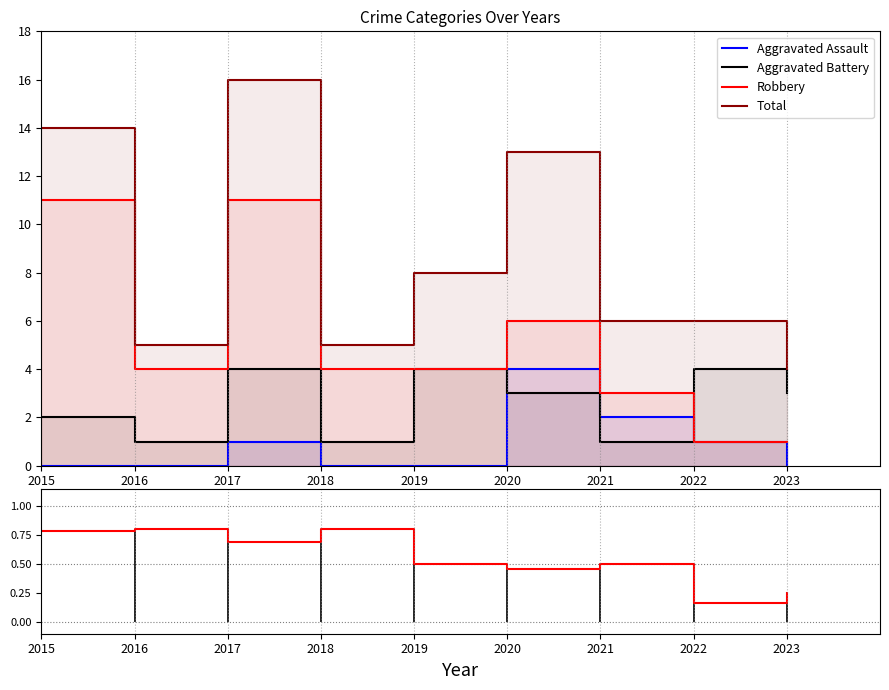

What is the sum of all Aggravated Battery values?

23.0